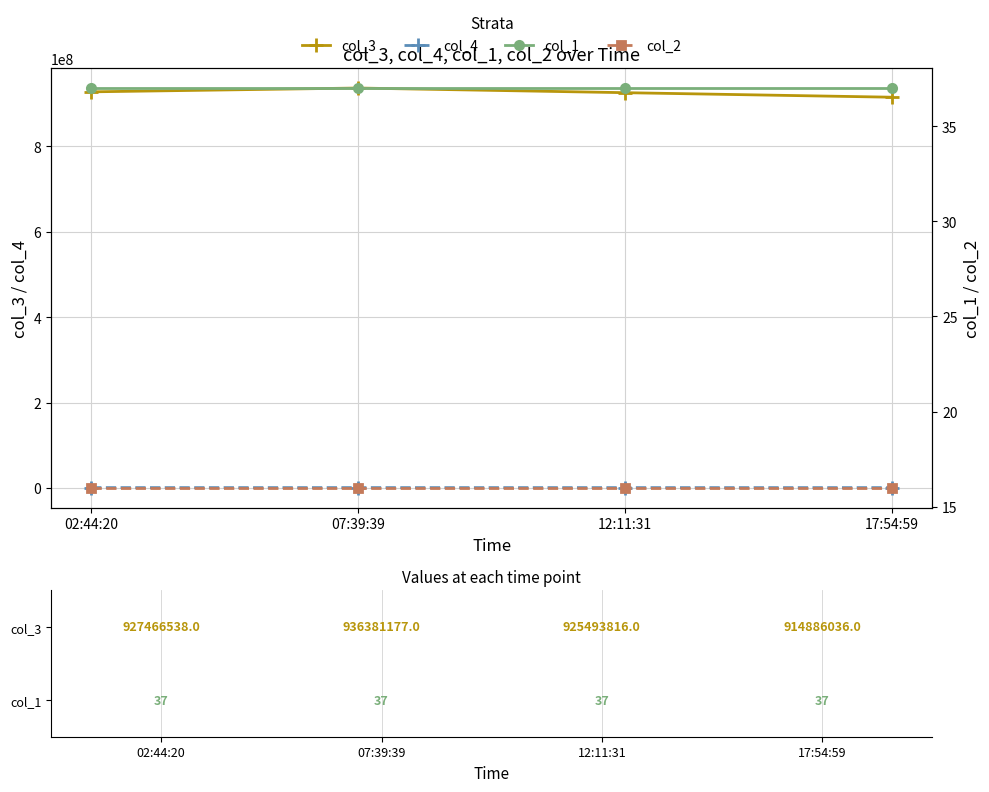

True or false: col_4 and col_3 cross at least once.

False